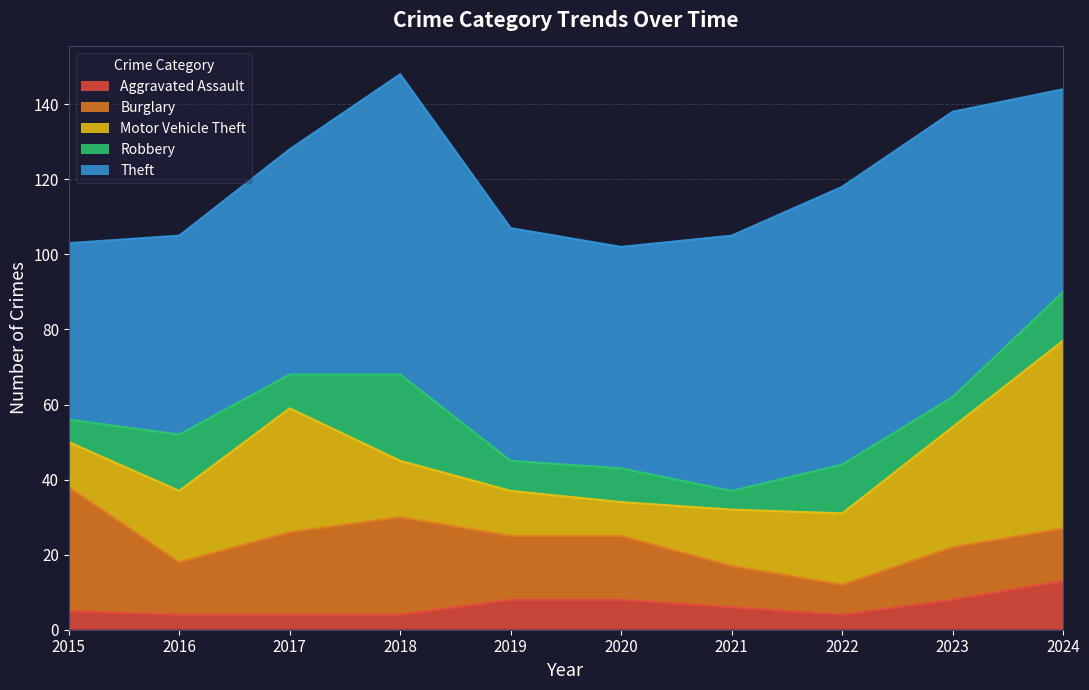

List the labels in order of Aggravated Assault value, largest first.

2024, 2019, 2020, 2023, 2021, 2015, 2016, 2017, 2018, 2022